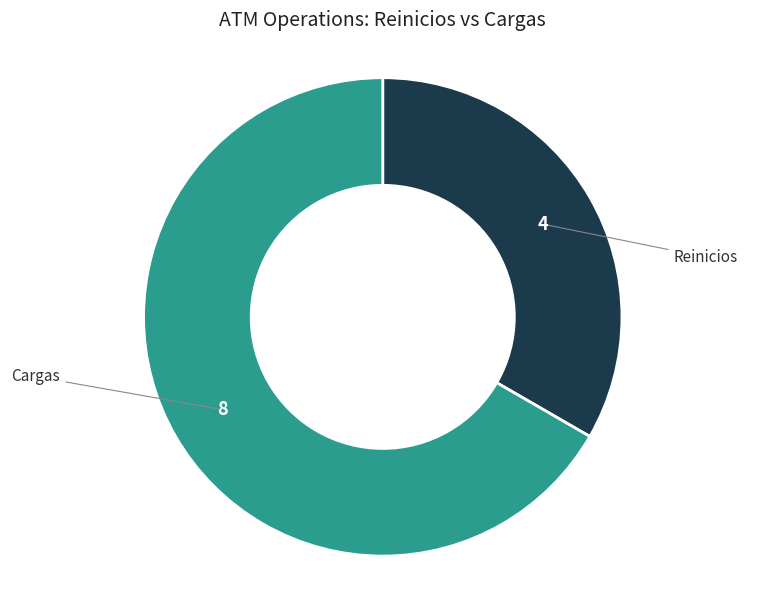

What is the ratio of the value at Reinicios to the value at Cargas?

0.5